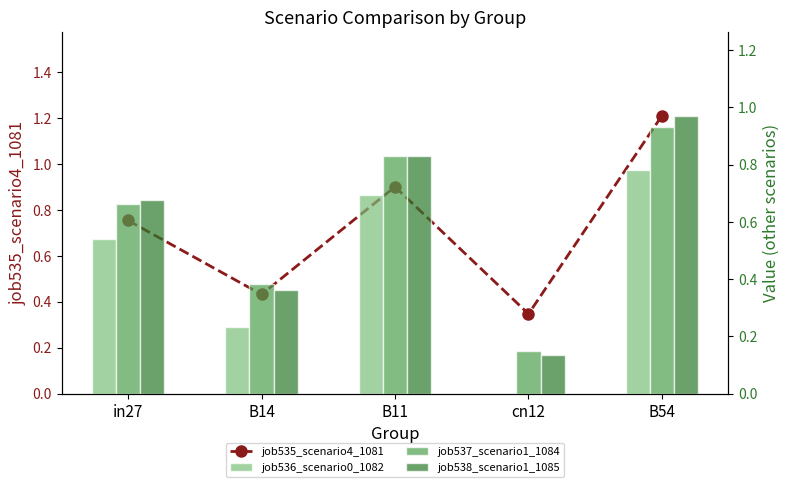

Which category has the highest value in the job535_scenario4_1081 series?

B54